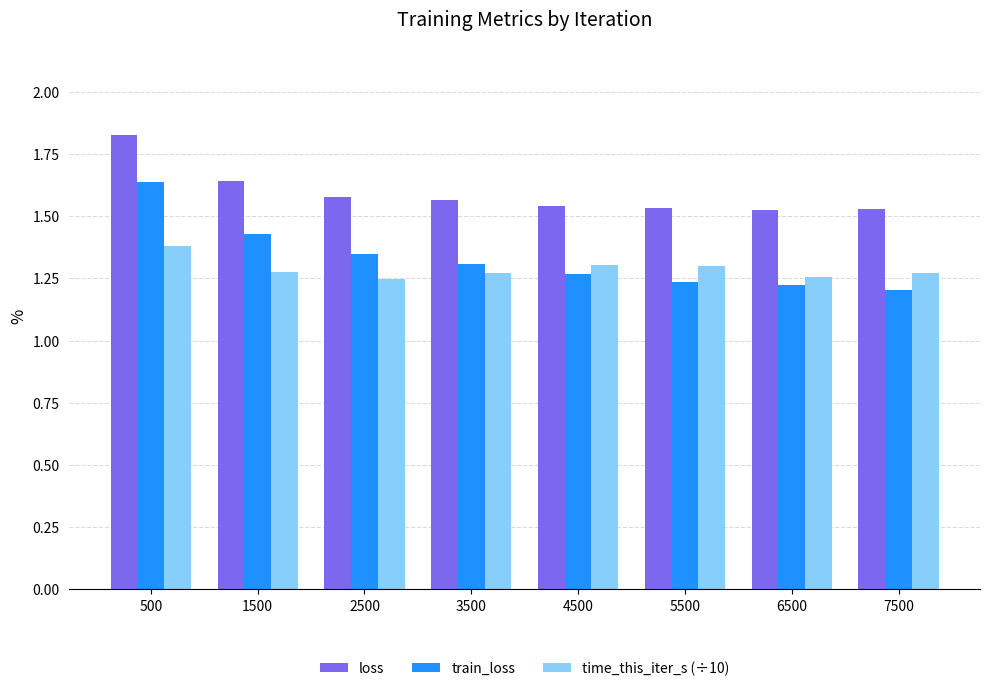

How many train_loss values are between 1 and 2?

8